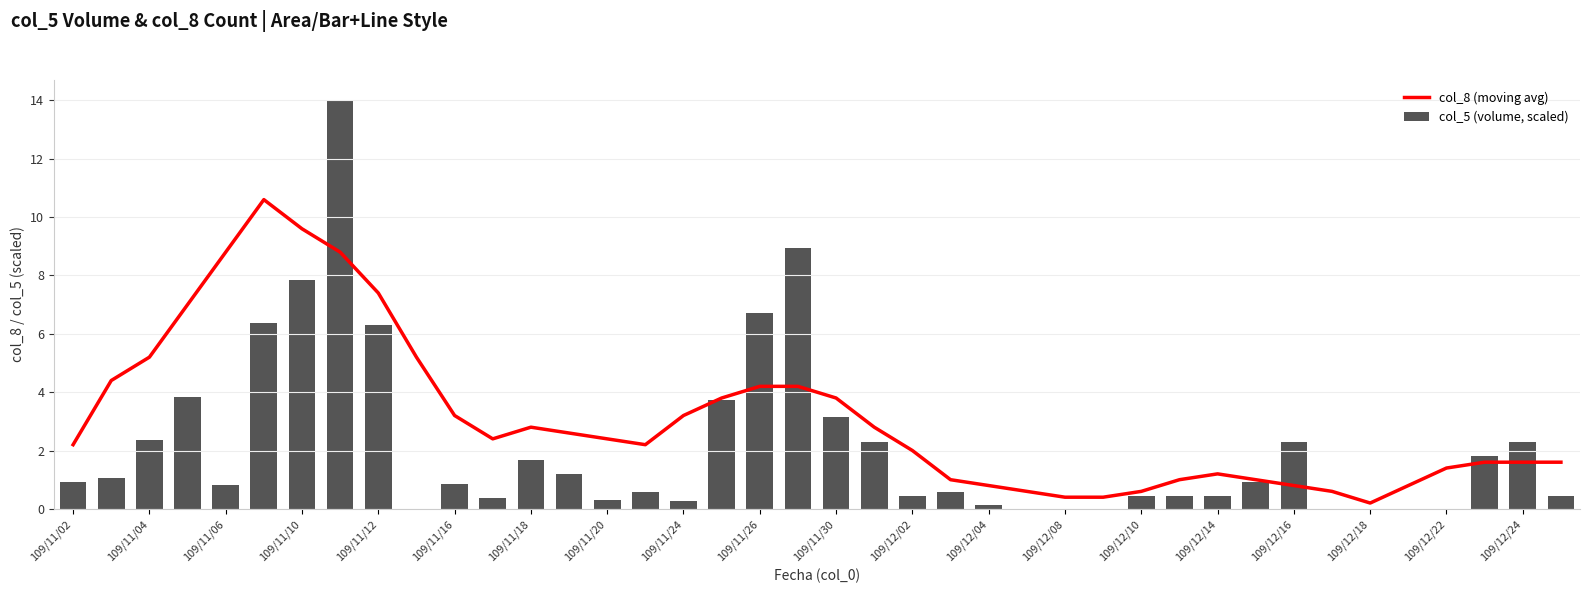

What is the difference between the maximum and minimum values in the col_5 (volume, scaled) series?

14.0